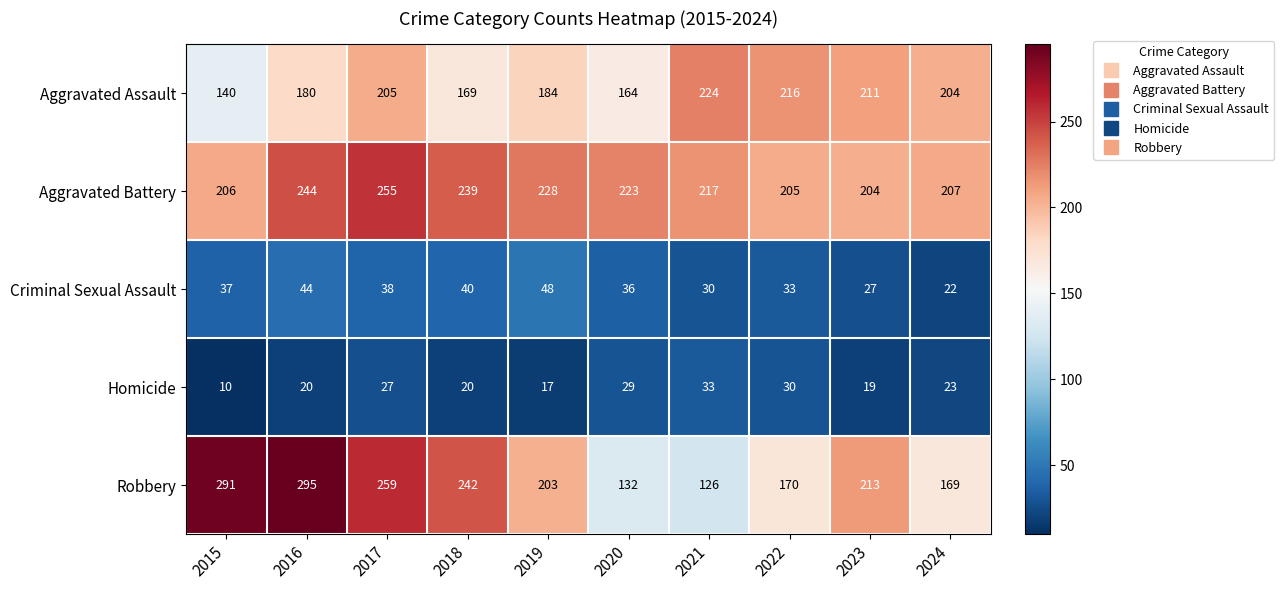

What is the approximate value of Aggravated Assault at 2024?

204